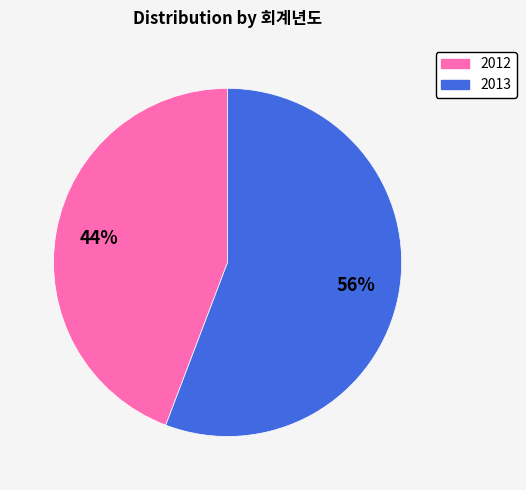

Count the number of slices in the pie.

2